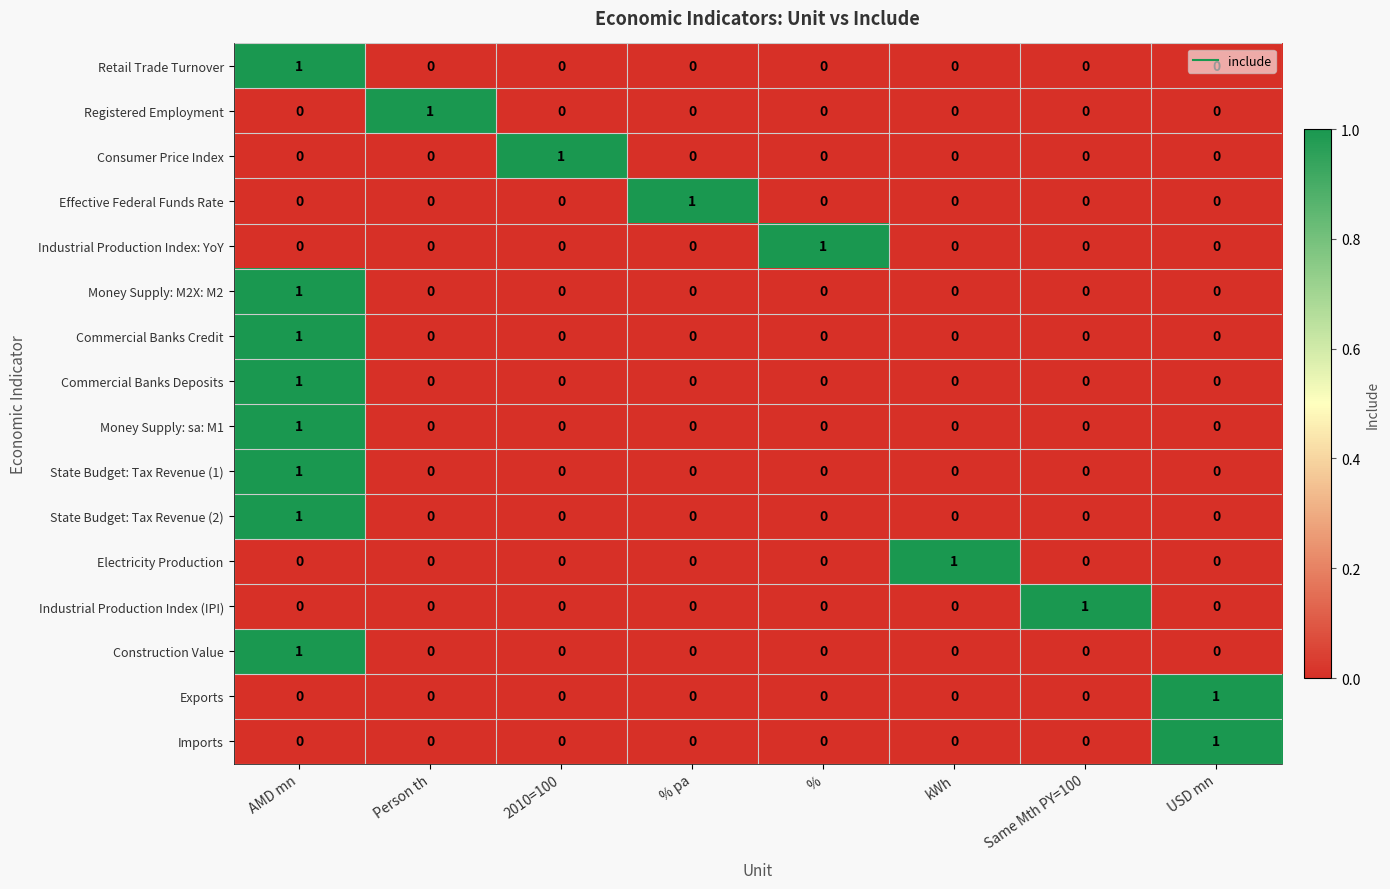

How many categories are shown in the chart?

8